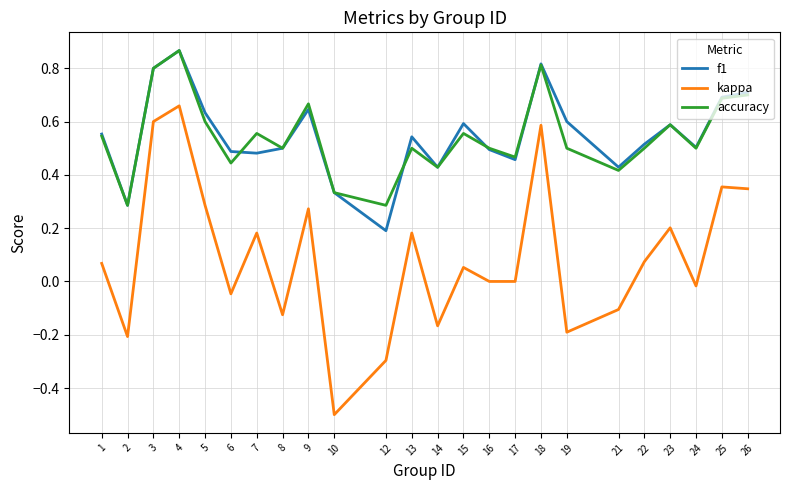

Which series has the largest range (max minus min)?

kappa